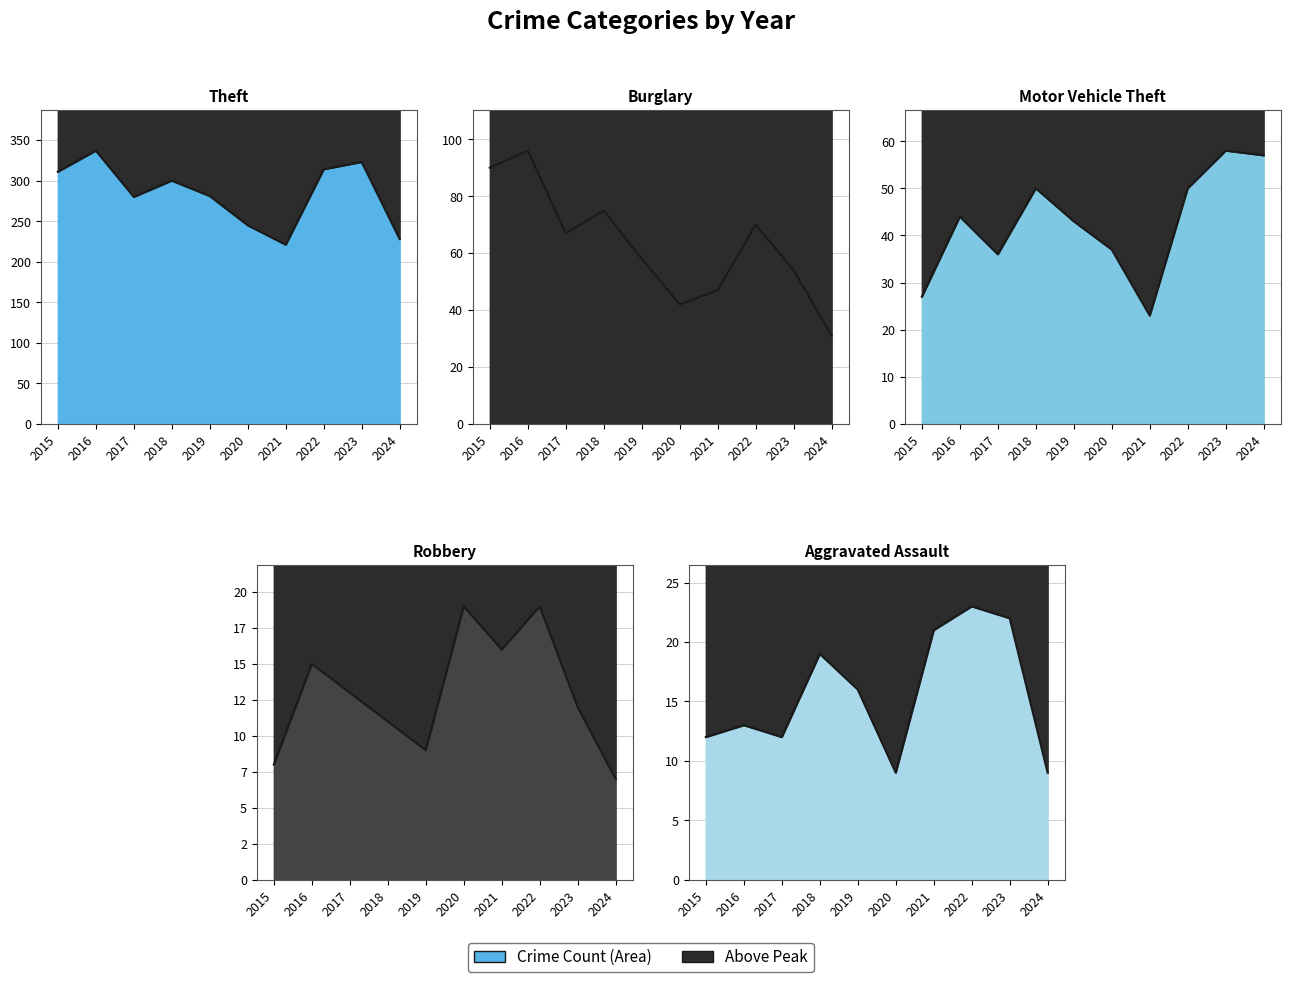

Is it true that Robbery equals 7 at 2024?

True